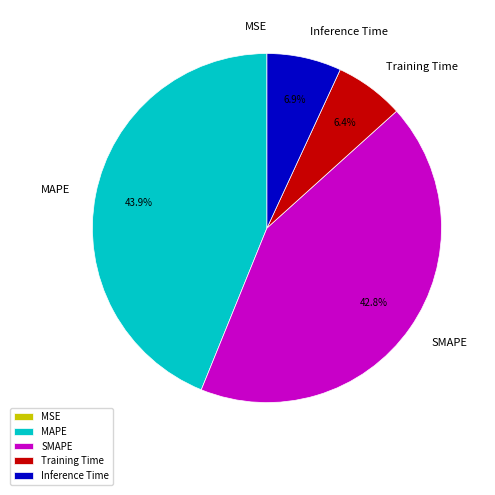

What is the ratio of the value at MAPE to the value at SMAPE?

1.0